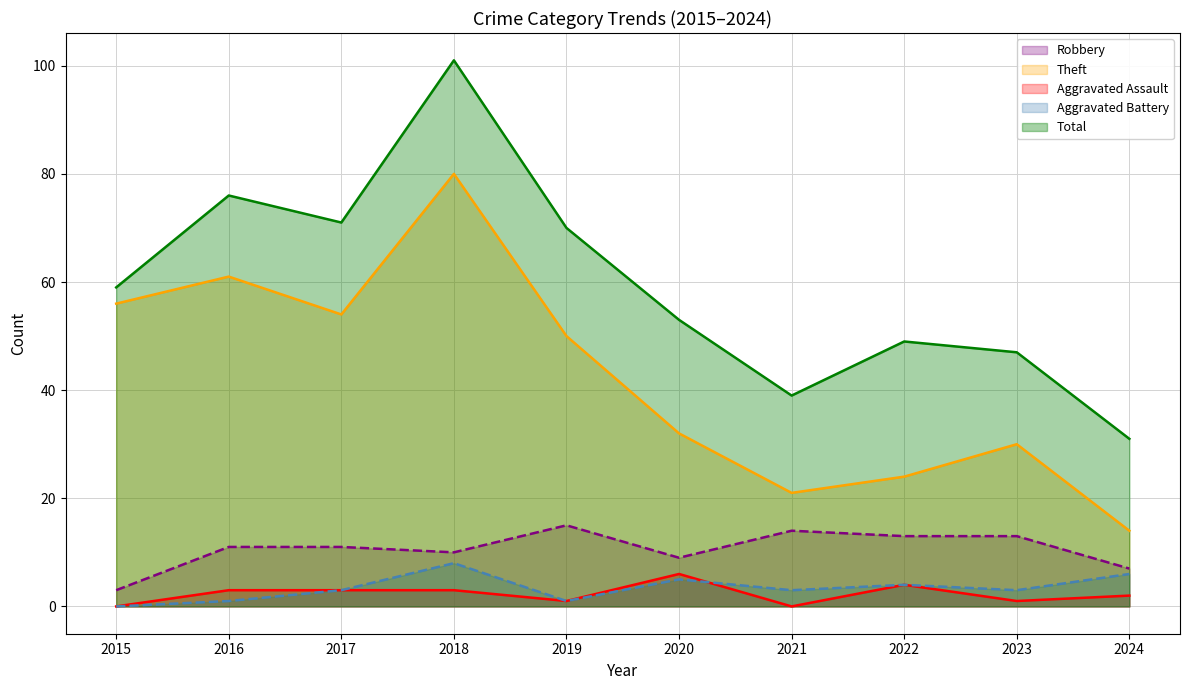

Reading right to left, list all the values displayed in this chart.

Robbery: 2024=7	2023=13	2022=13	2021=14	2020=9	2019=15	2018=10	2017=11	2016=11	2015=3
Theft: 2024=14	2023=30	2022=24	2021=21	2020=32	2019=50	2018=80	2017=54	2016=61	2015=56
Aggravated Assault: 2024=2	2023=1	2022=4	2021=0	2020=6	2019=1	2018=3	2017=3	2016=3	2015=0
Aggravated Battery: 2024=6	2023=3	2022=4	2021=3	2020=5	2019=1	2018=8	2017=3	2016=1	2015=0
Total: 2024=31	2023=47	2022=49	2021=39	2020=53	2019=70	2018=101	2017=71	2016=76	2015=59